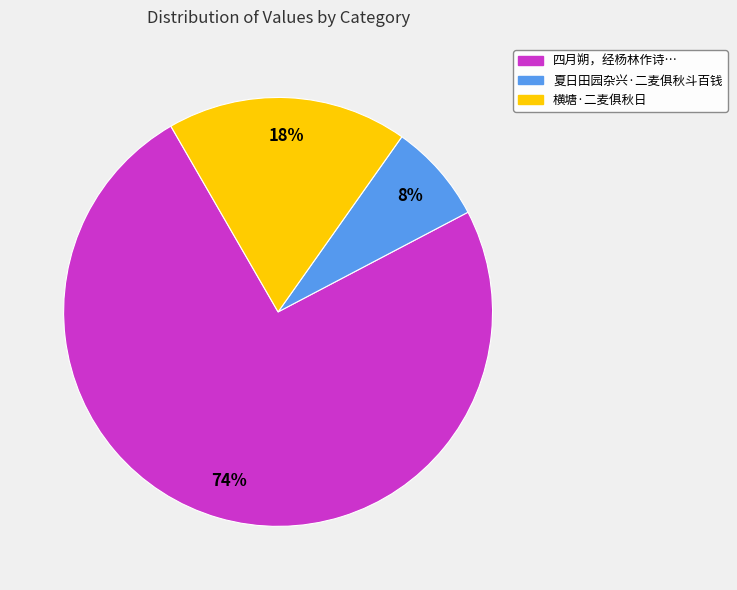

Rank the categories by value from highest to lowest.

四月朔，经杨林作诗…, 横塘·二麦俱秋日, 夏日田园杂兴·二麦俱秋斗百钱